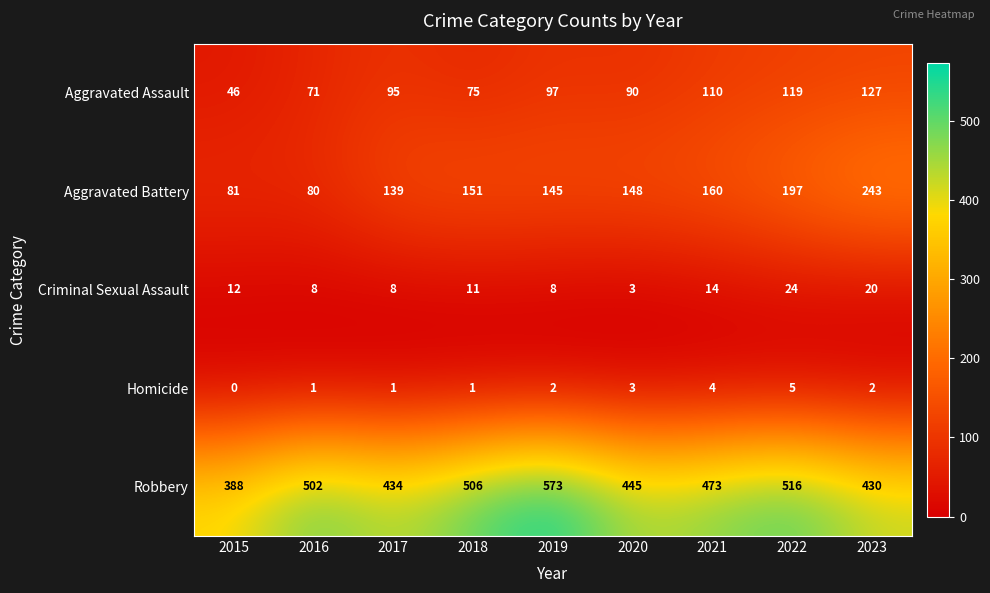

Is it true that Aggravated Assault equals 46 at 2015?

True